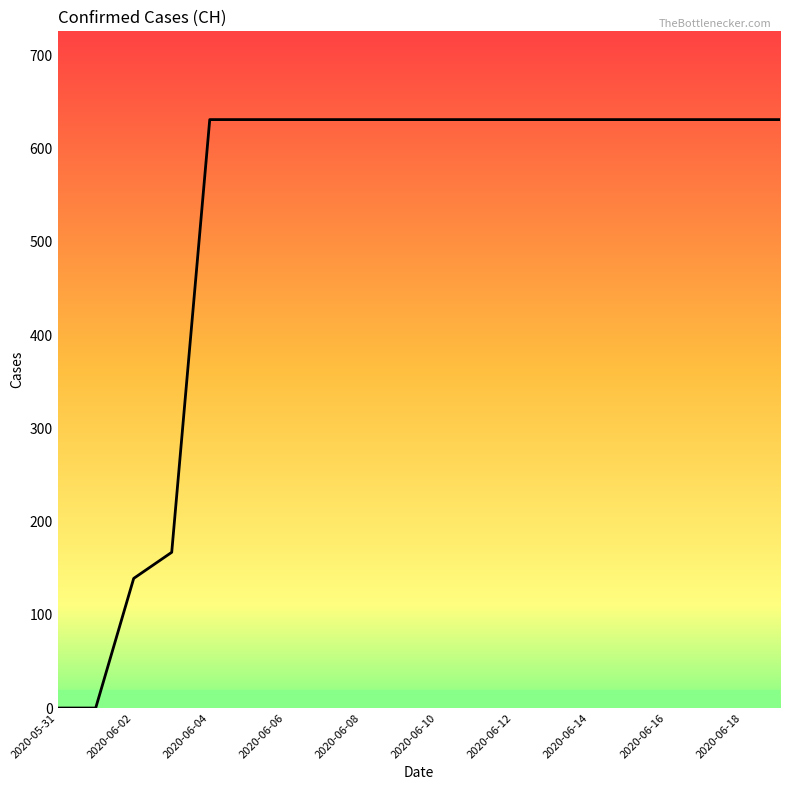

What is the maximum value shown in the chart?

631